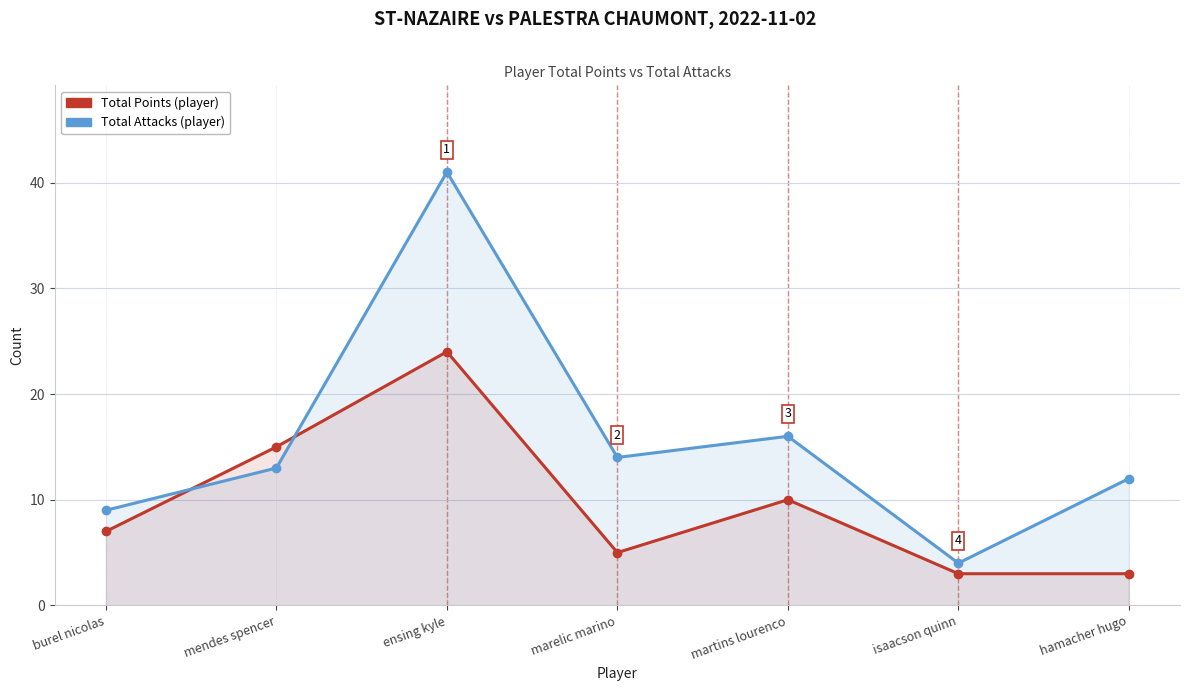

What is the greatest value displayed?

41